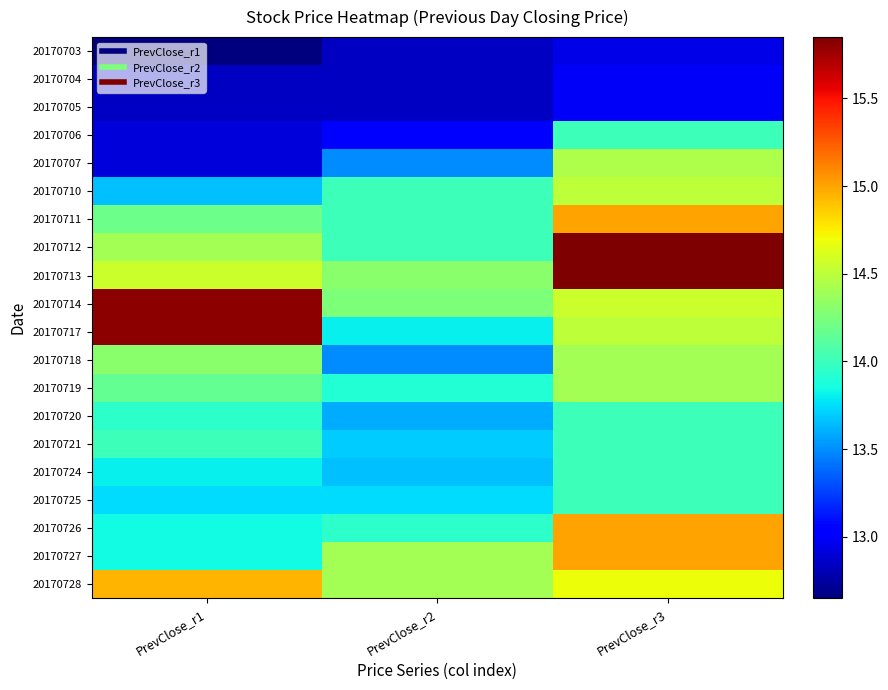

Reading left to right, list all the values displayed in this chart.

20170703: PrevClose_r1=12.7	PrevClose_r2=12.8	PrevClose_r3=12.9
20170704: PrevClose_r1=12.8	PrevClose_r2=12.8	PrevClose_r3=13.0
20170705: PrevClose_r1=12.8	PrevClose_r2=12.8	PrevClose_r3=13.0
20170706: PrevClose_r1=12.9	PrevClose_r2=13.1	PrevClose_r3=14.0
20170707: PrevClose_r1=12.9	PrevClose_r2=13.5	PrevClose_r3=14.4
20170710: PrevClose_r1=13.7	PrevClose_r2=14.0	PrevClose_r3=14.5
20170711: PrevClose_r1=14.2	PrevClose_r2=14.0	PrevClose_r3=15.0
20170712: PrevClose_r1=14.4	PrevClose_r2=14.0	PrevClose_r3=15.8
20170713: PrevClose_r1=14.6	PrevClose_r2=14.3	PrevClose_r3=15.8
20170714: PrevClose_r1=15.8	PrevClose_r2=14.2	PrevClose_r3=14.6
20170717: PrevClose_r1=15.8	PrevClose_r2=13.8	PrevClose_r3=14.5
20170718: PrevClose_r1=14.3	PrevClose_r2=13.5	PrevClose_r3=14.4
20170719: PrevClose_r1=14.2	PrevClose_r2=13.9	PrevClose_r3=14.4
20170720: PrevClose_r1=13.9	PrevClose_r2=13.6	PrevClose_r3=14.0
20170721: PrevClose_r1=14.0	PrevClose_r2=13.7	PrevClose_r3=14.0
20170724: PrevClose_r1=13.8	PrevClose_r2=13.7	PrevClose_r3=14.0
20170725: PrevClose_r1=13.8	PrevClose_r2=13.8	PrevClose_r3=14.0
20170726: PrevClose_r1=13.8	PrevClose_r2=13.9	PrevClose_r3=15.0
20170727: PrevClose_r1=13.8	PrevClose_r2=14.4	PrevClose_r3=15.0
20170728: PrevClose_r1=14.9	PrevClose_r2=14.4	PrevClose_r3=14.7